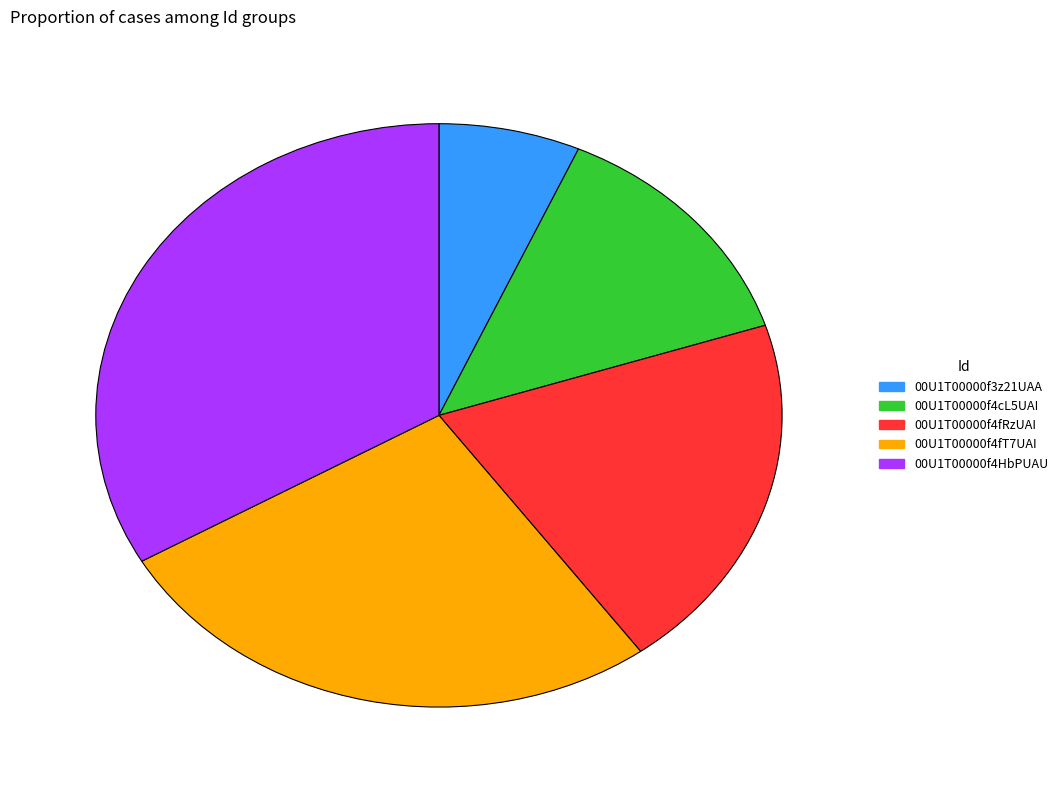

Which slice is the smallest?

00U1T00000f3z21UAA